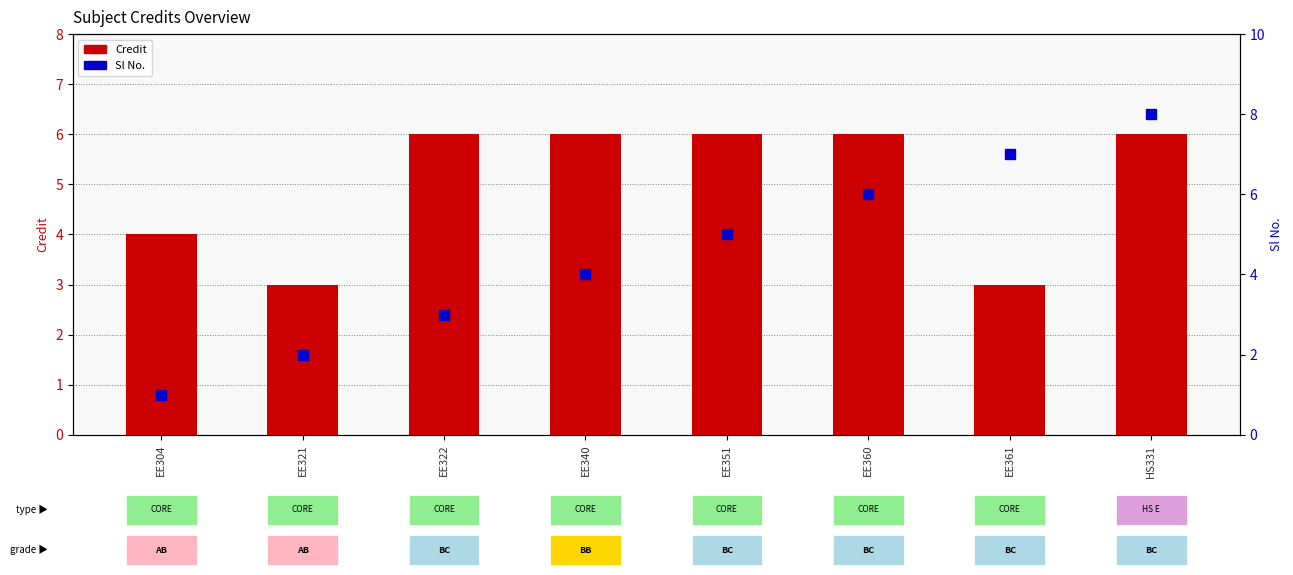

How many Credit values are between 4 and 6?

6